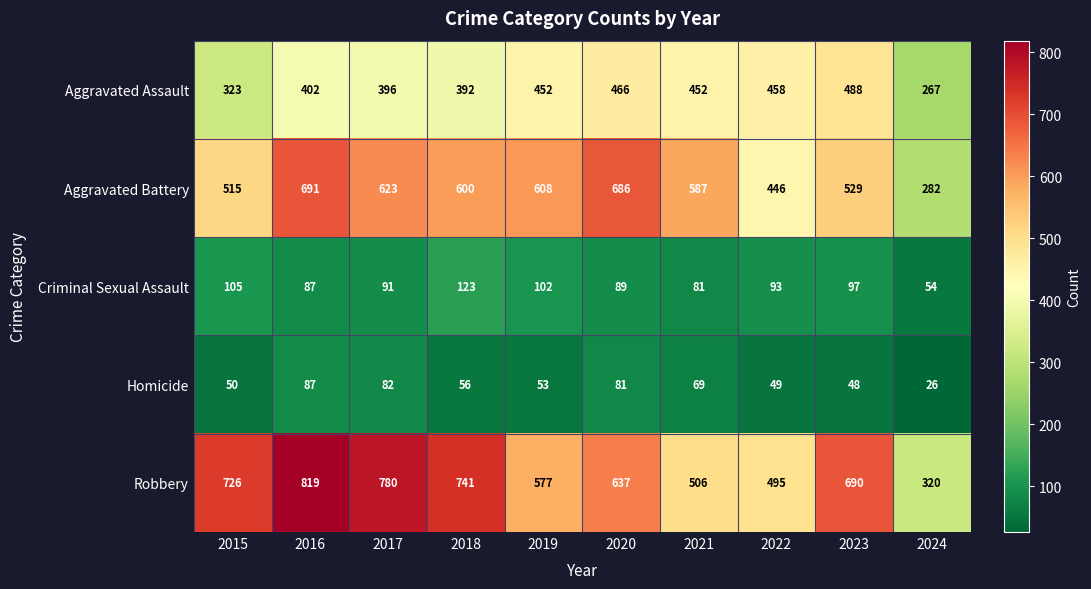

At which label is Homicide closest to 56?

2018